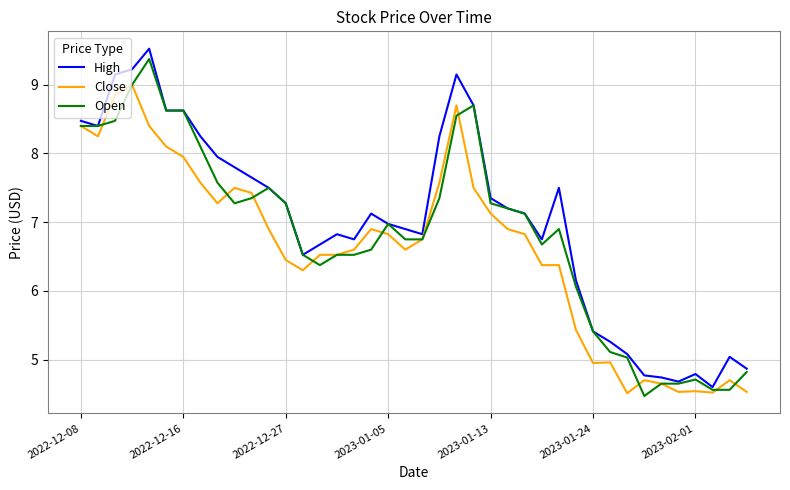

What is the difference between the maximum and second lowest values in the Open series?

4.8